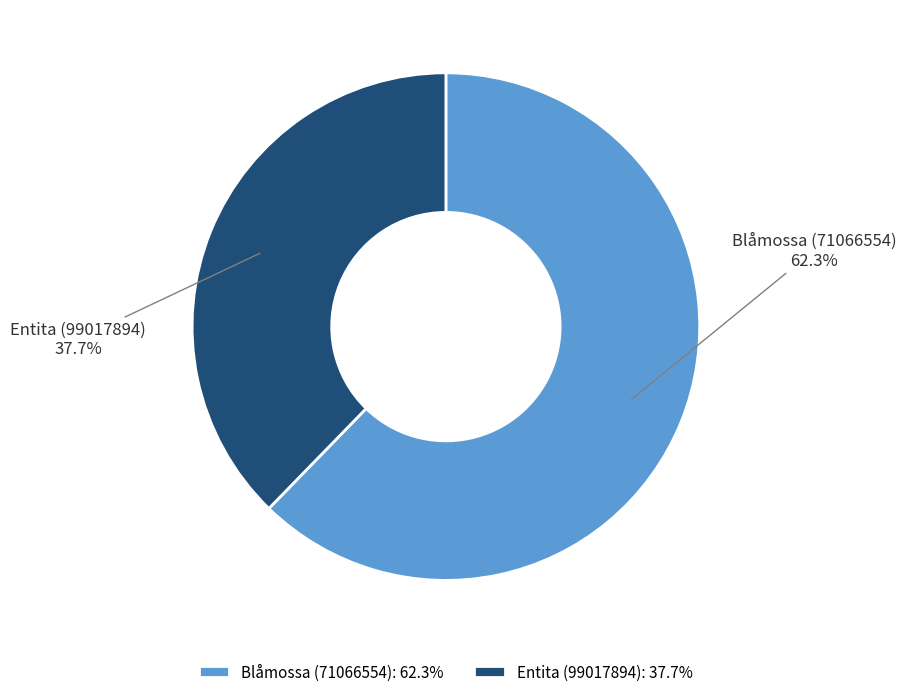

True or false: Entita (99017894) accounts for 46% of the total.

False